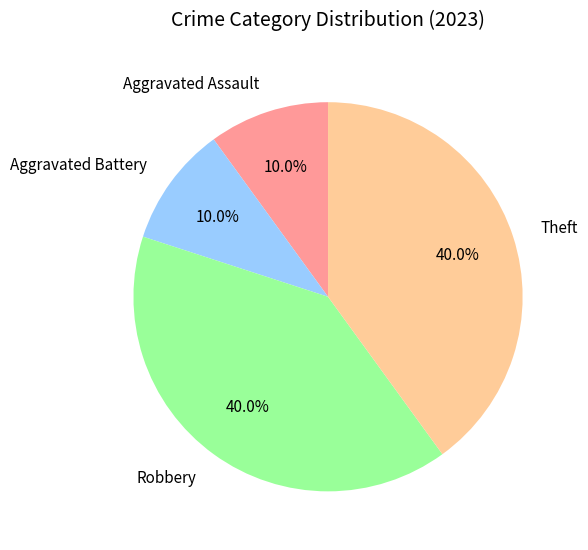

Do Theft and Robbery together represent more than half of the pie?

Yes